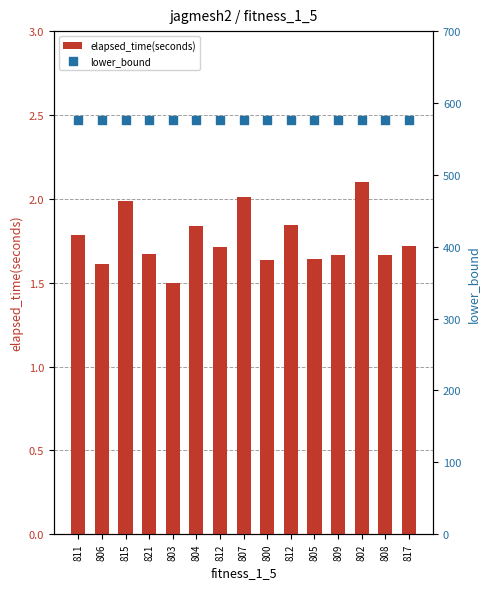

Which series reaches the maximum Y coordinate?

lower_bound